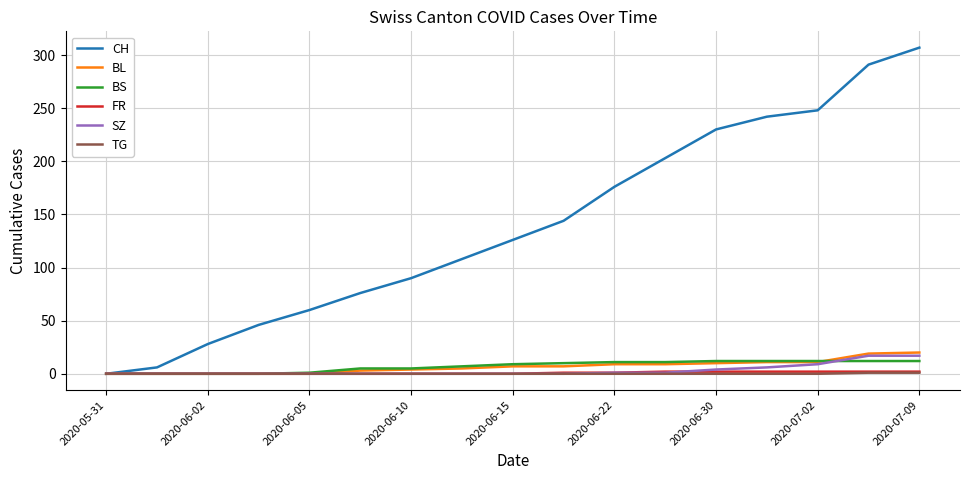

Which series has the widest spread of values?

CH